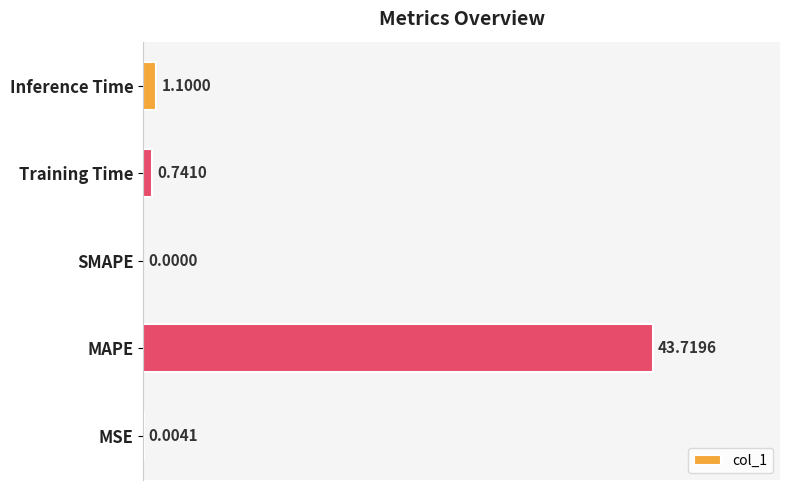

What is the change in value from MSE to Inference Time?

+1.1